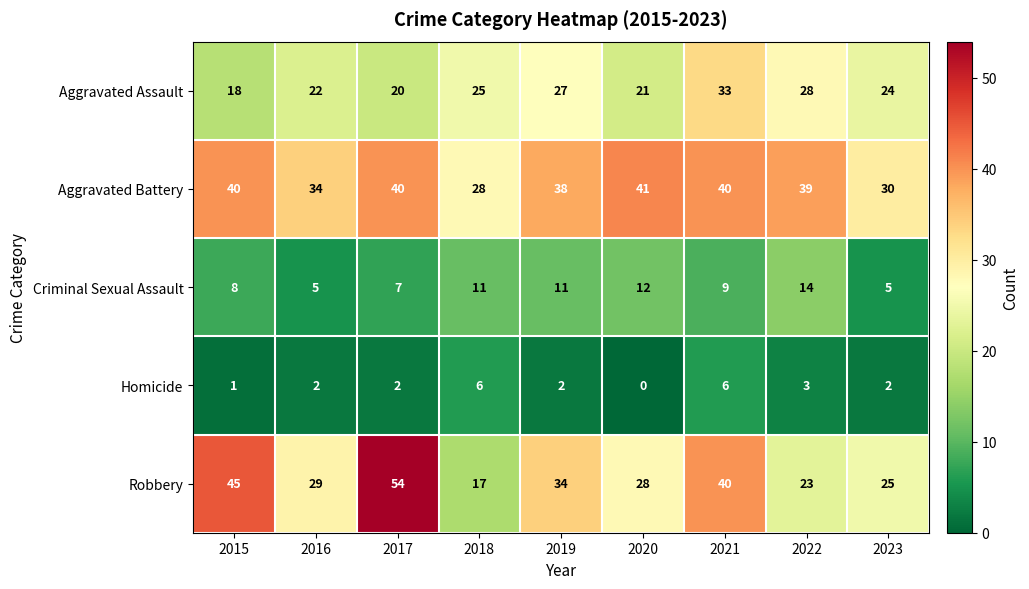

At how many categories does at least one series exceed 37?

6